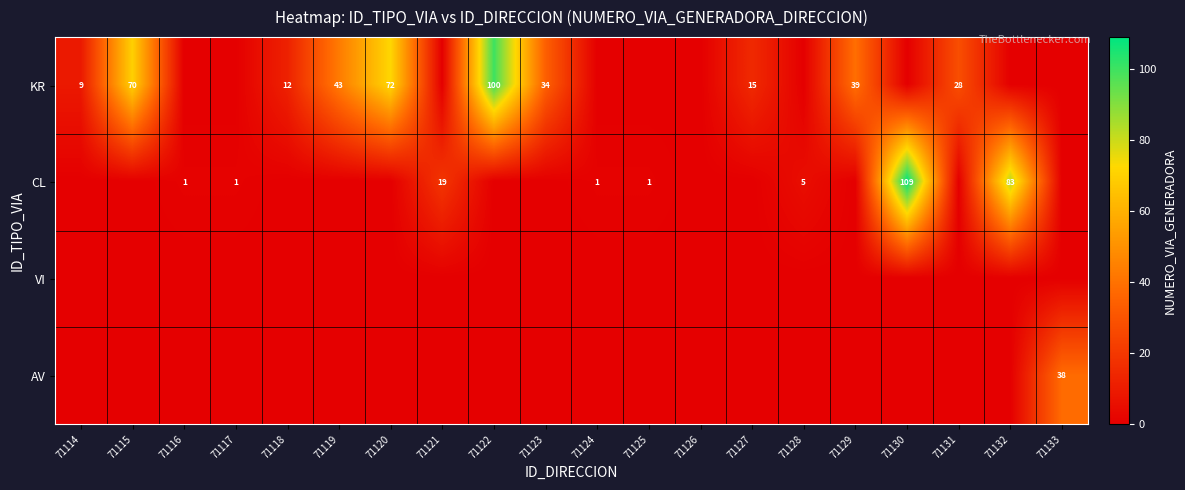

What is the total value across all series at 71122?

100